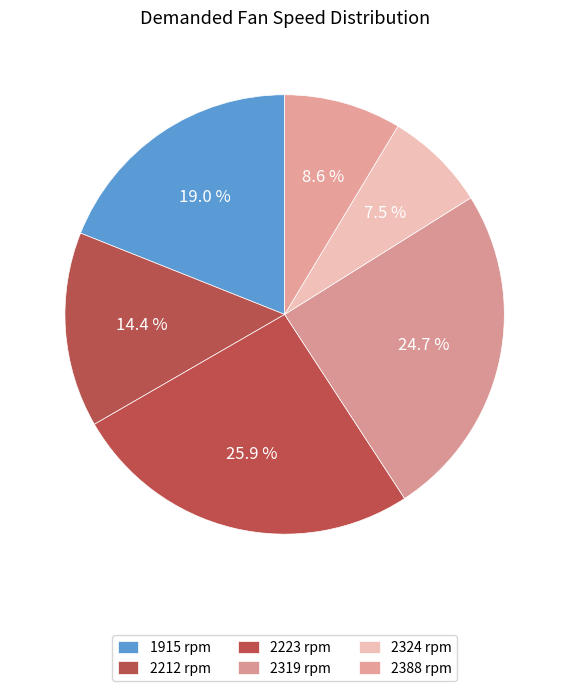

Count the number of slices in the pie.

6